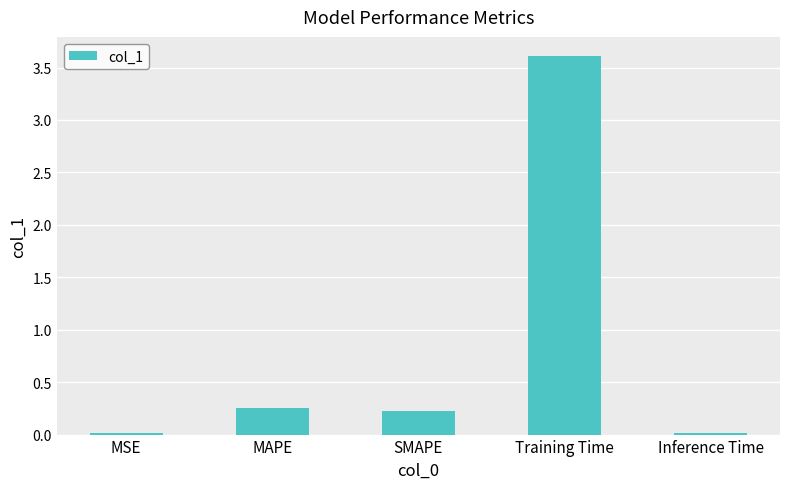

Is it true that the value at MAPE is 0.1?

False